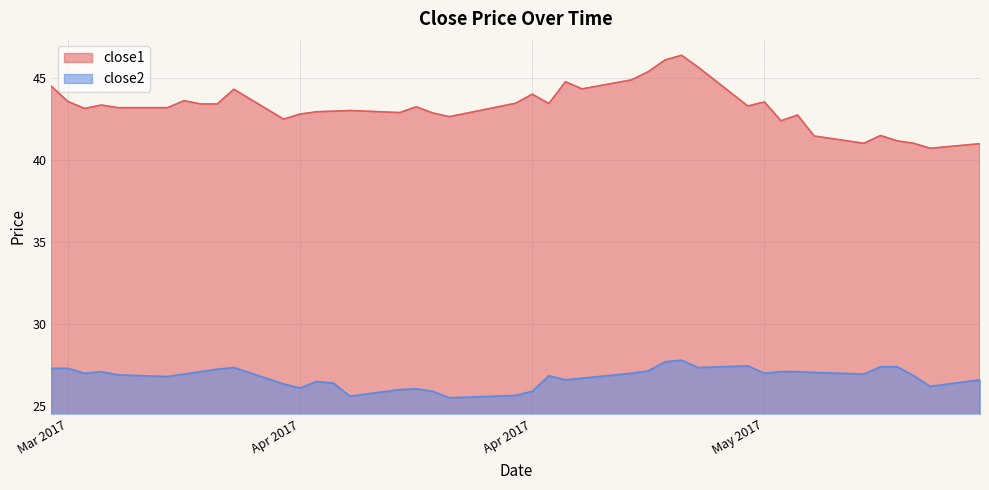

What is the average value of the close1 series?

43.2